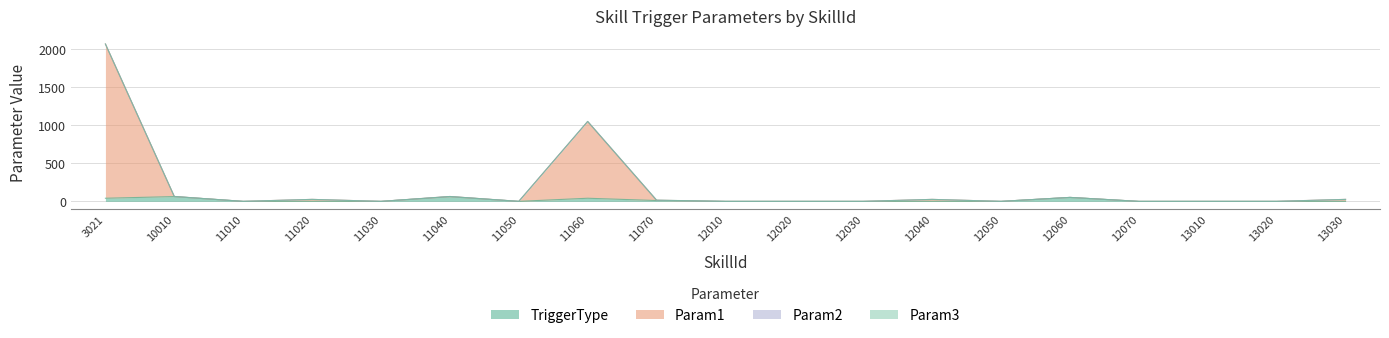

What is the sum of all Param1 values?

3395